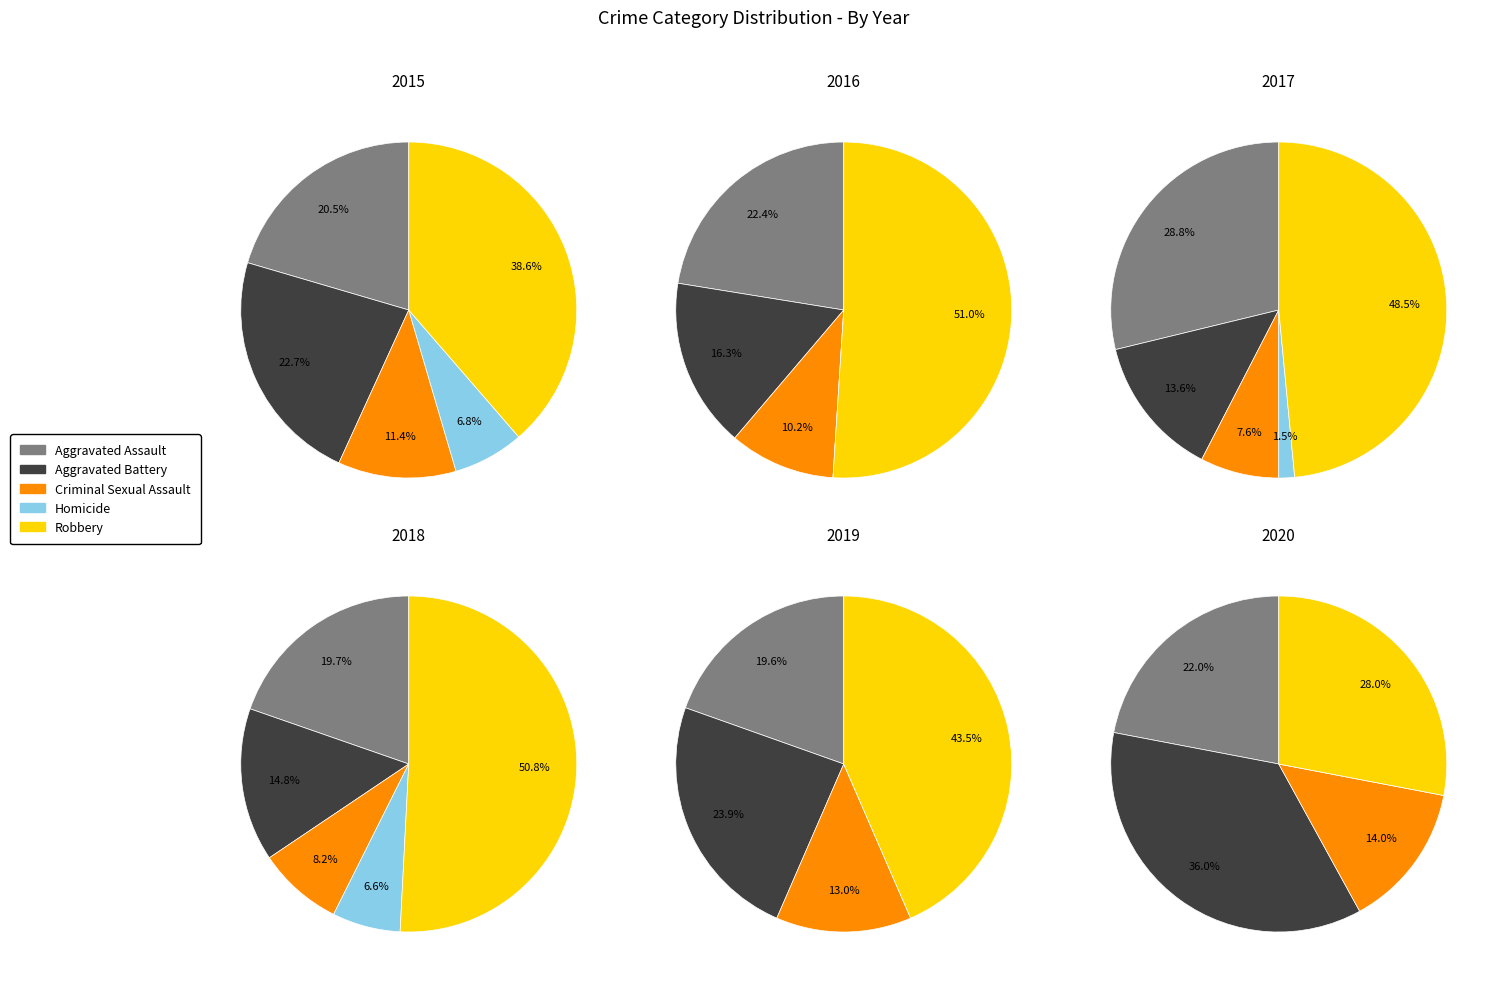

To the nearest percent, what is the difference between the 4 and 7 slice percentages?

1%